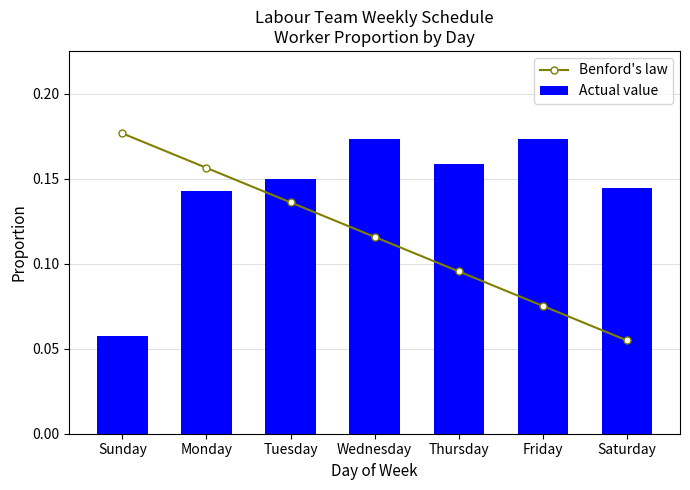

At which category is the sum across all series the highest?

Monday